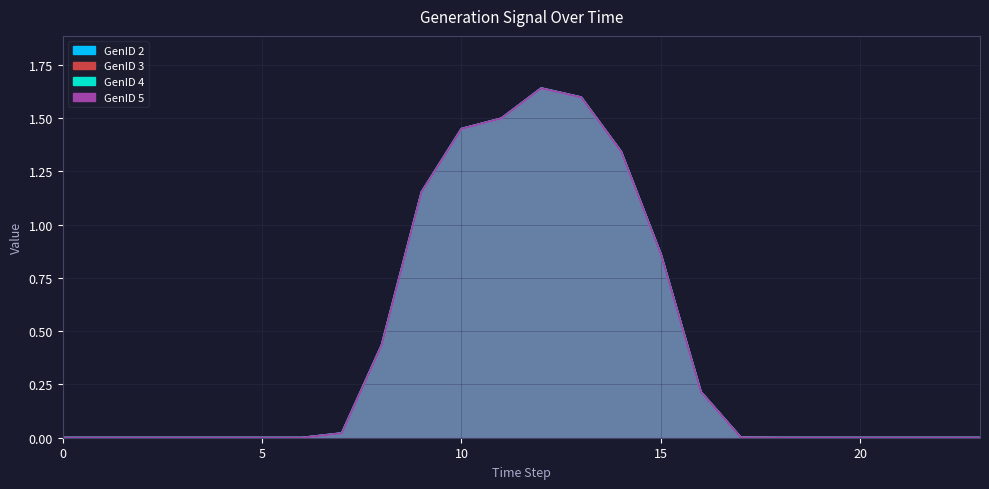

What is the difference between the GenID 4 values at 4 and 14?

1.3